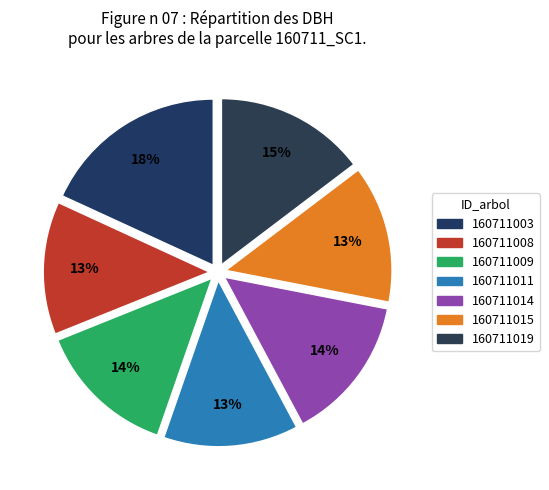

Rank the categories by value from lowest to highest.

160711008, 160711011, 160711015, 160711009, 160711014, 160711019, 160711003